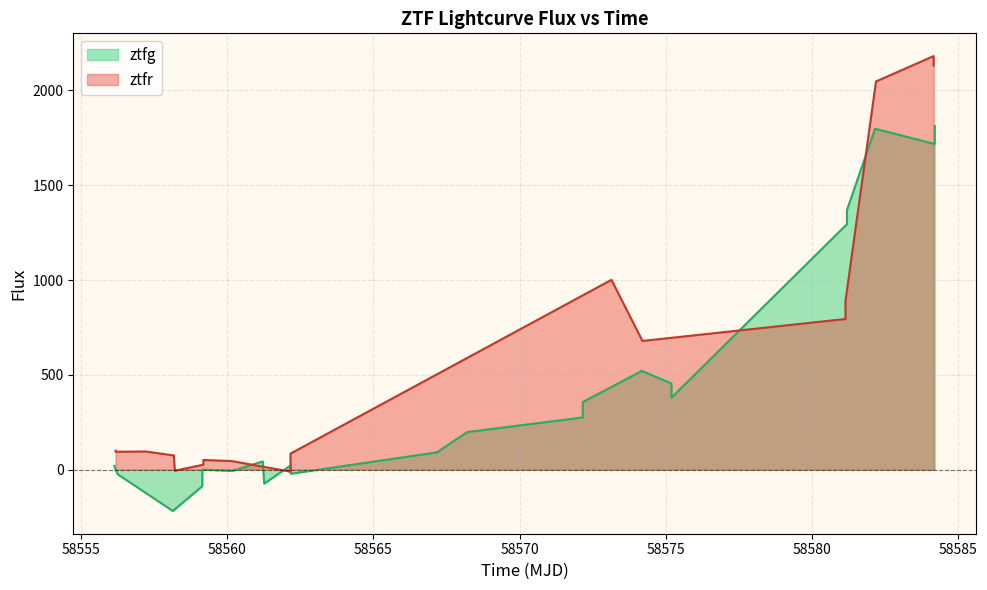

What is the maximum value for ztfg?

1813.2